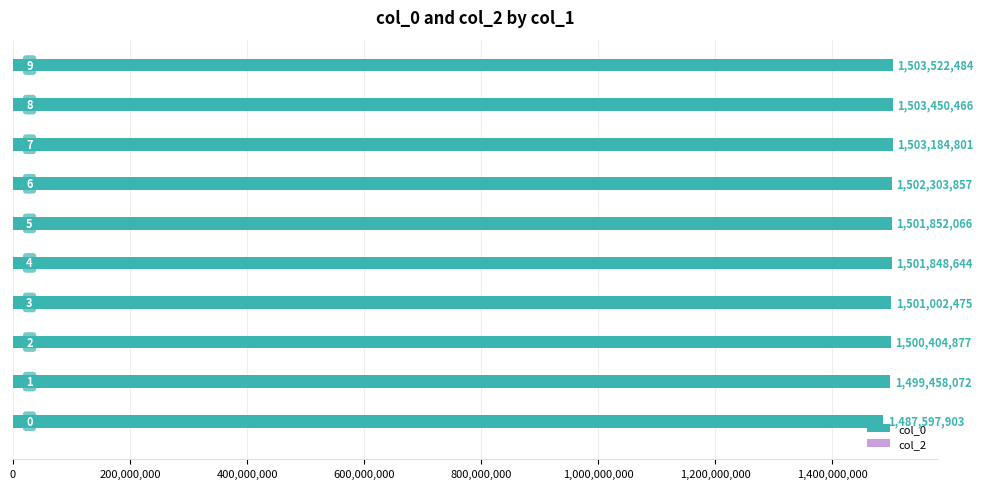

What is the smallest value displayed?

1487597903.0